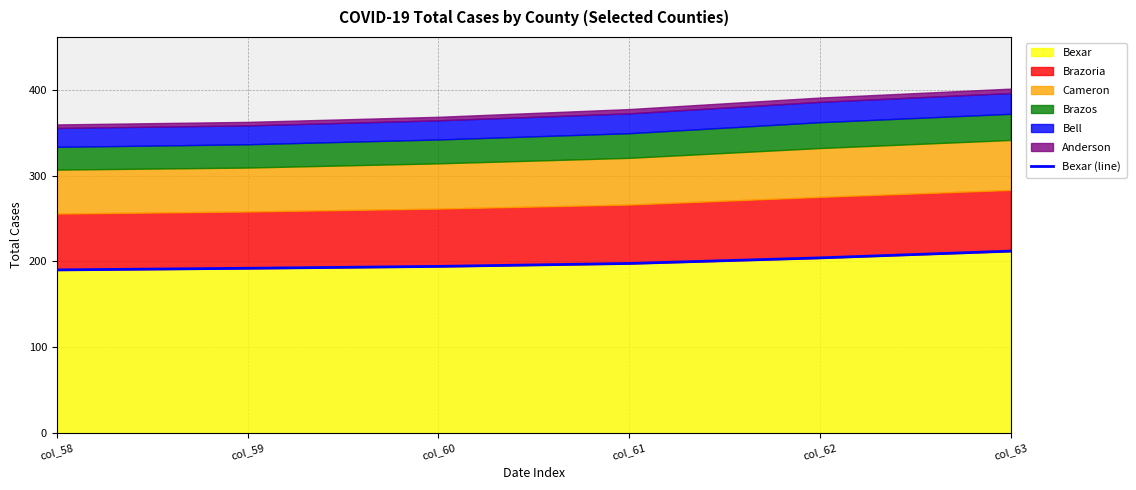

Where does the data first go above 197?

col_61